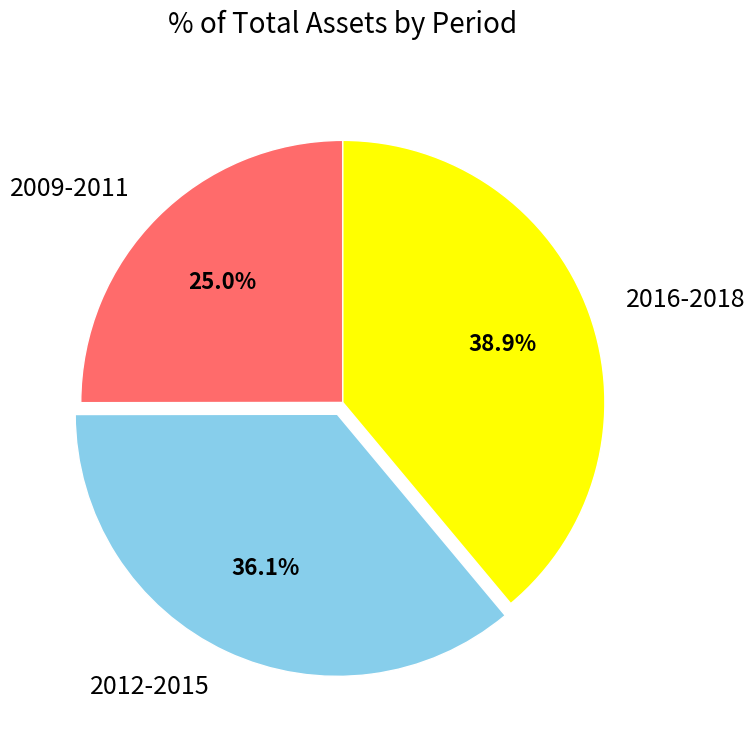

Does 2009-2011 represent more than half of the total?

No